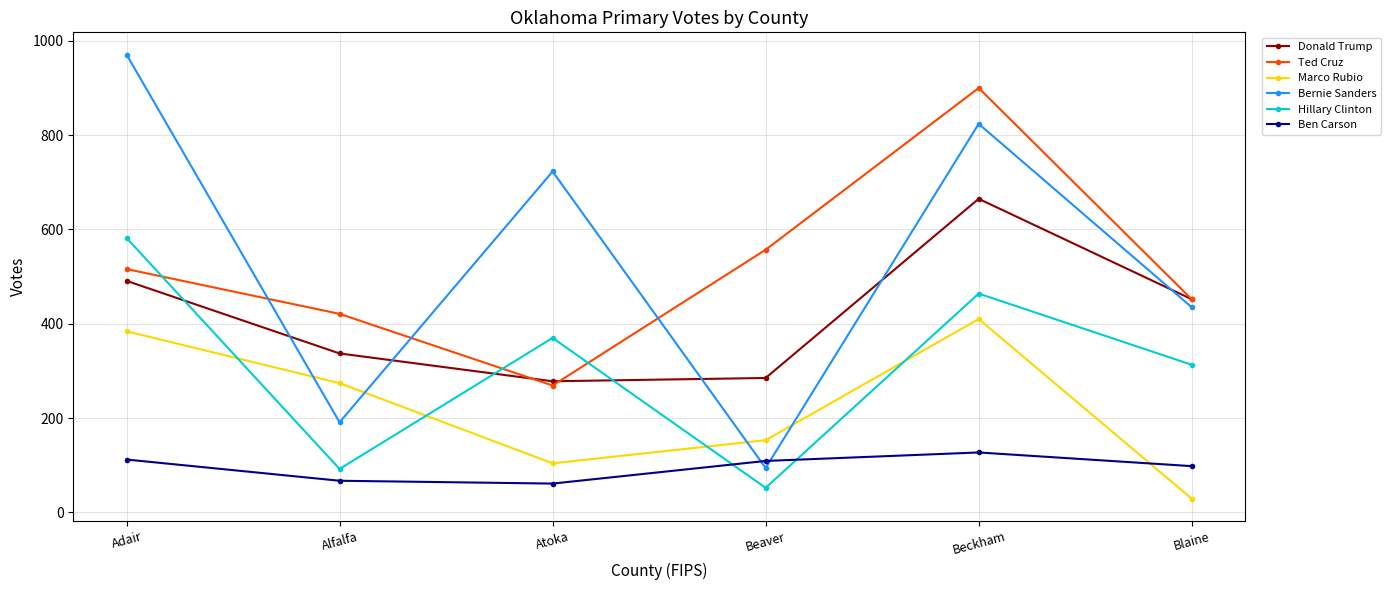

True or false: Donald Trump and Marco Rubio intersect in this chart.

False